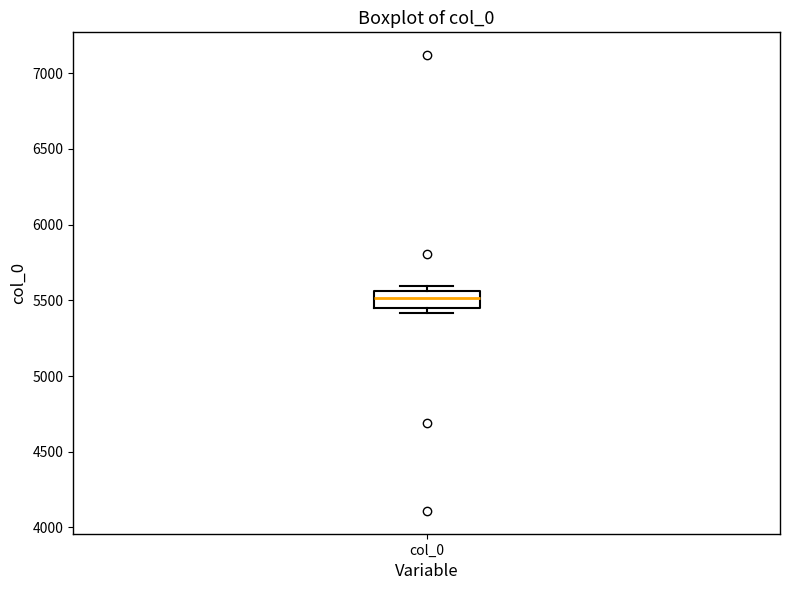

Read this box plot against the y-axis: the position of the median line, the range covered by the box, and the ends of both whiskers. The values are not printed on the chart, so give them approximately, as read against the axis.

median 5500, box 5450 to 5550, whiskers 5400 to 5600